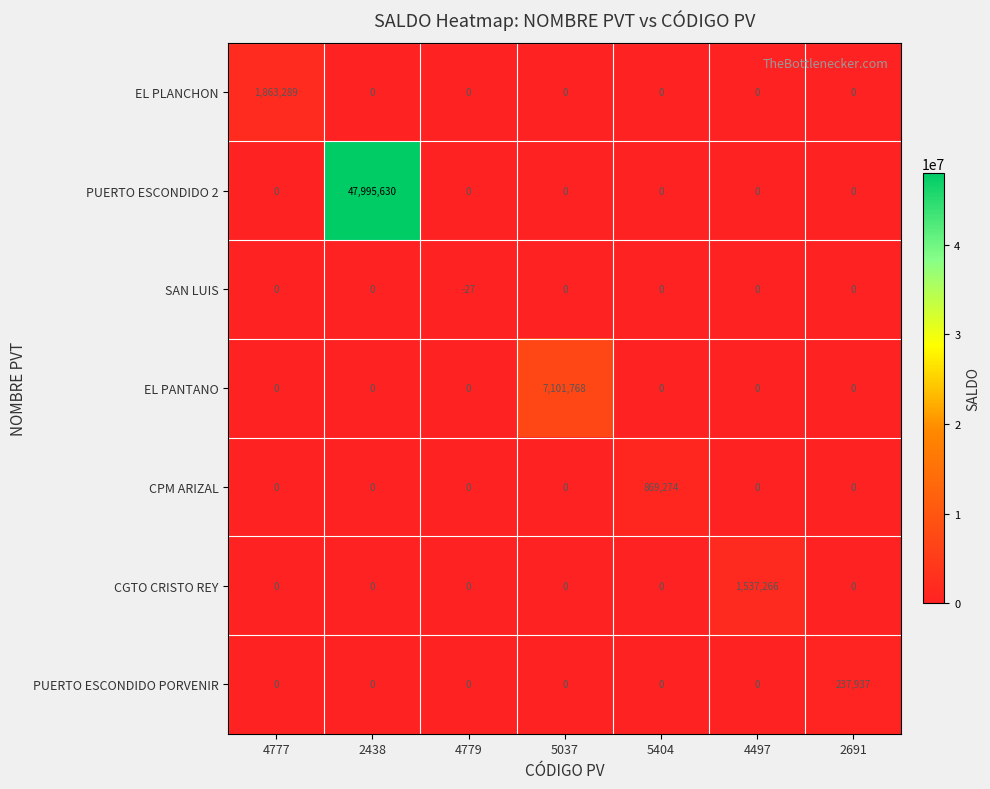

Which series has the widest spread of values?

PUERTO ESCONDIDO 2